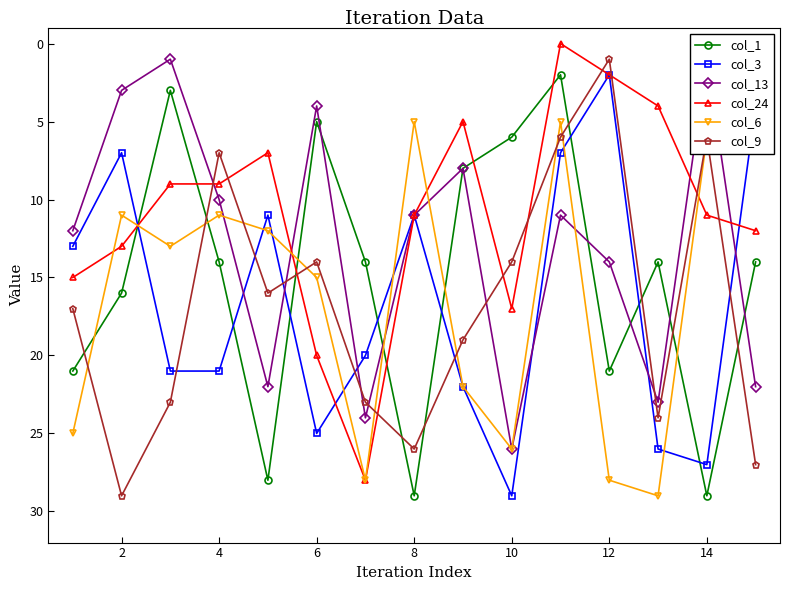

In col_13, how many points are lower than both neighbors (excluding endpoints)?

5